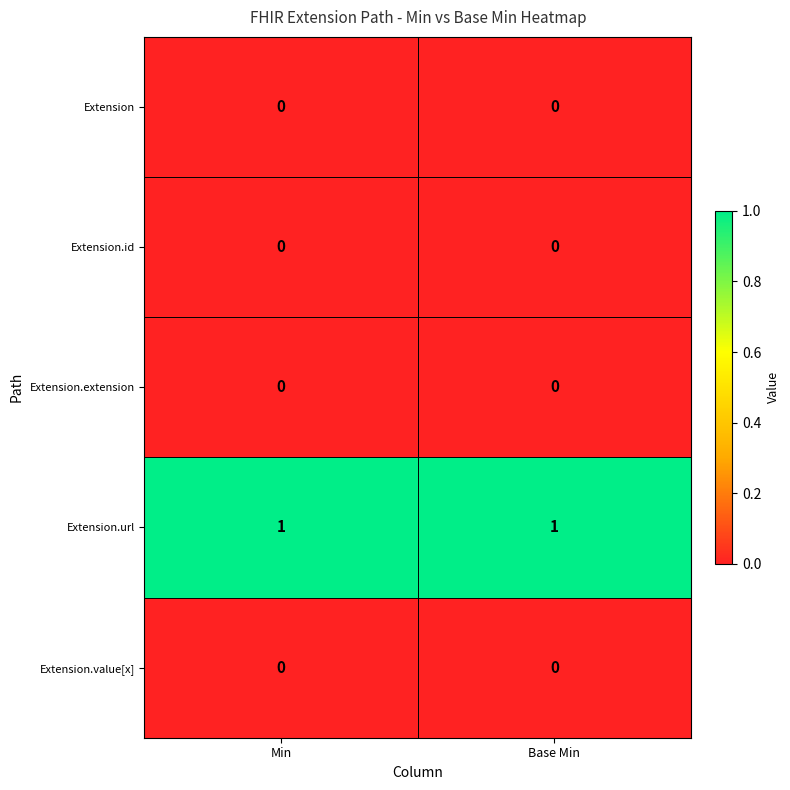

The value of Extension.extension at Min is 0. True or false?

True